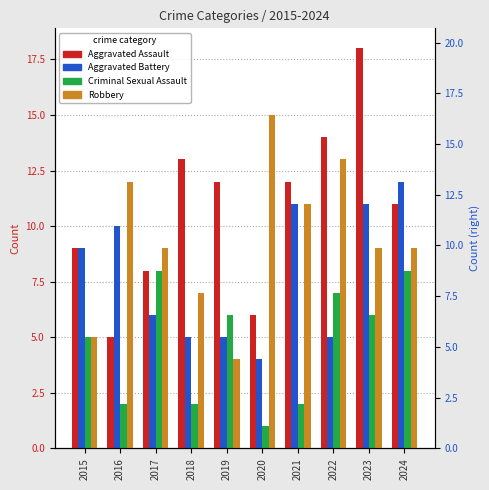

How many distinct data groups are displayed?

4